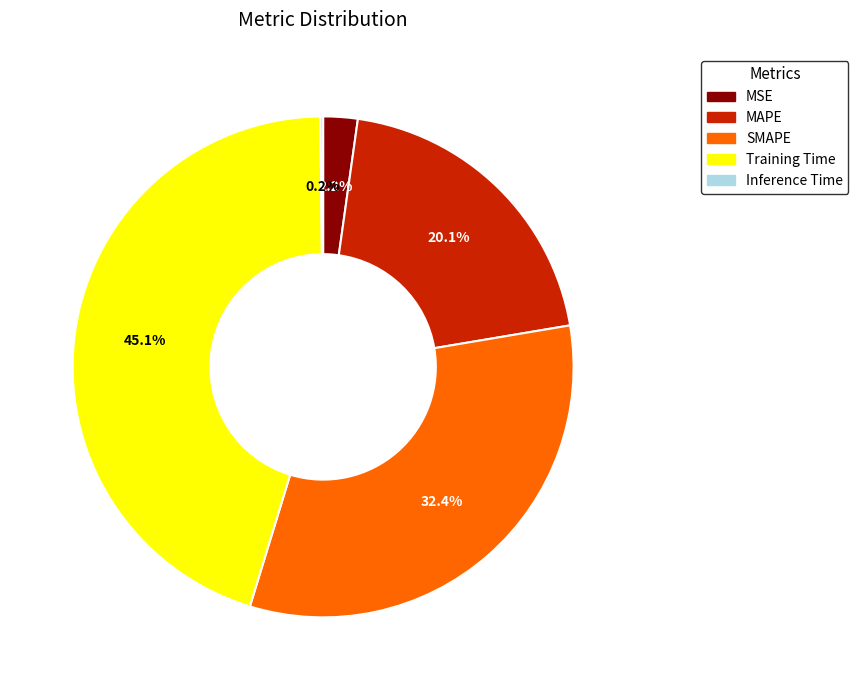

What percentage is the MSE slice, to the nearest percent?

2%